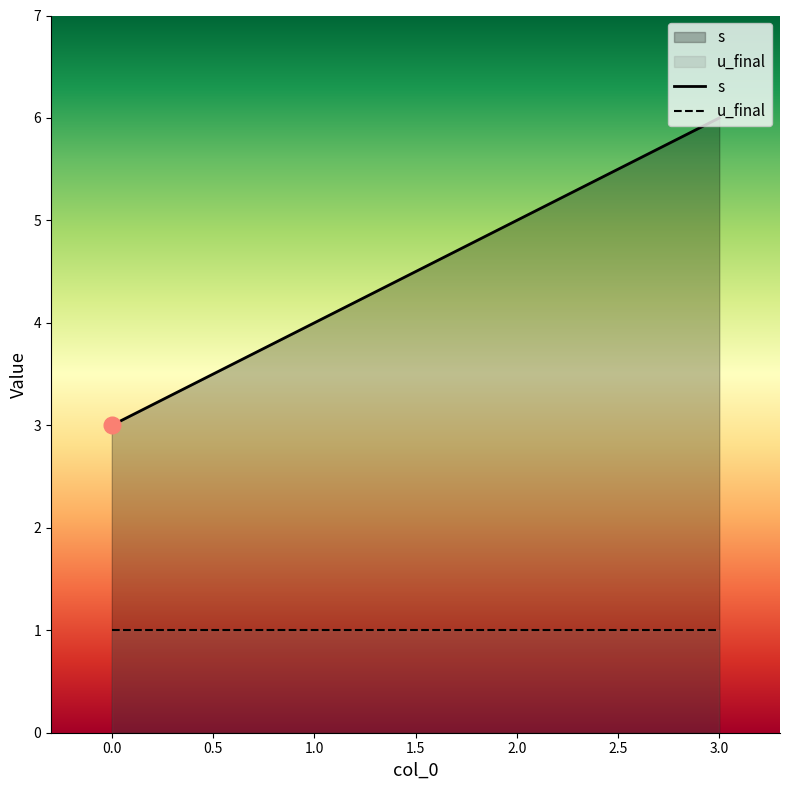

Is it true that u_final equals 2 at 1.0?

False